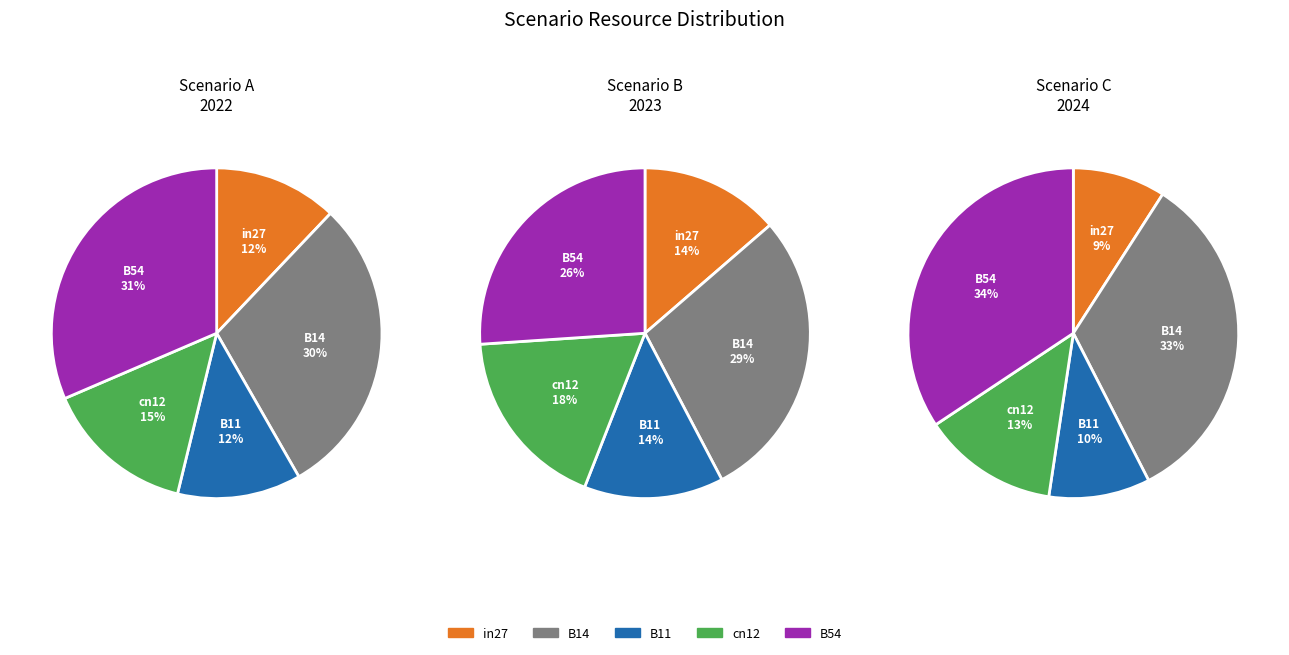

Is it true that cn12 is 15% of the pie?

True